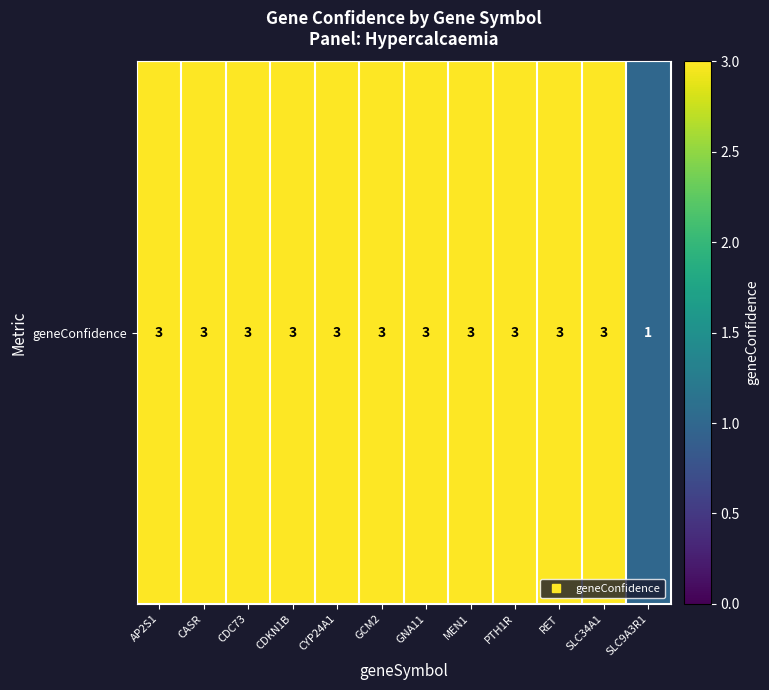

List the labels in order of value, smallest first.

SLC9A3R1, AP2S1, CASR, CDC73, CDKN1B, CYP24A1, GCM2, GNA11, MEN1, PTH1R, RET, SLC34A1